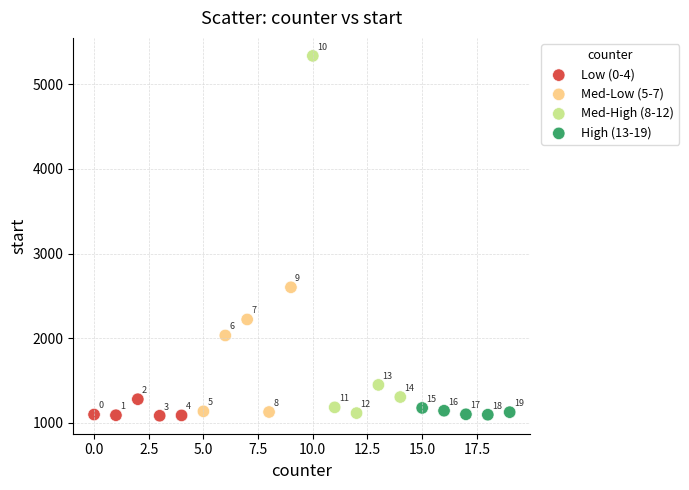

Which series reaches the minimum Y coordinate?

Low (0-4)